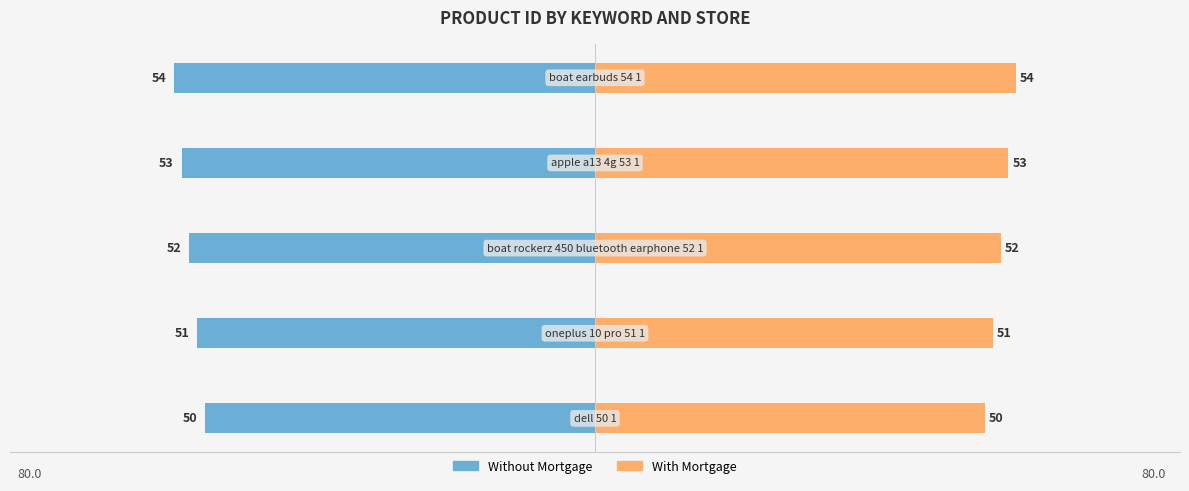

Reading left to right, what are all the values shown in this chart?

Store: Default (left): -50	-51	-52	-53	-54
Store: Default (right): 50	51	52	53	54